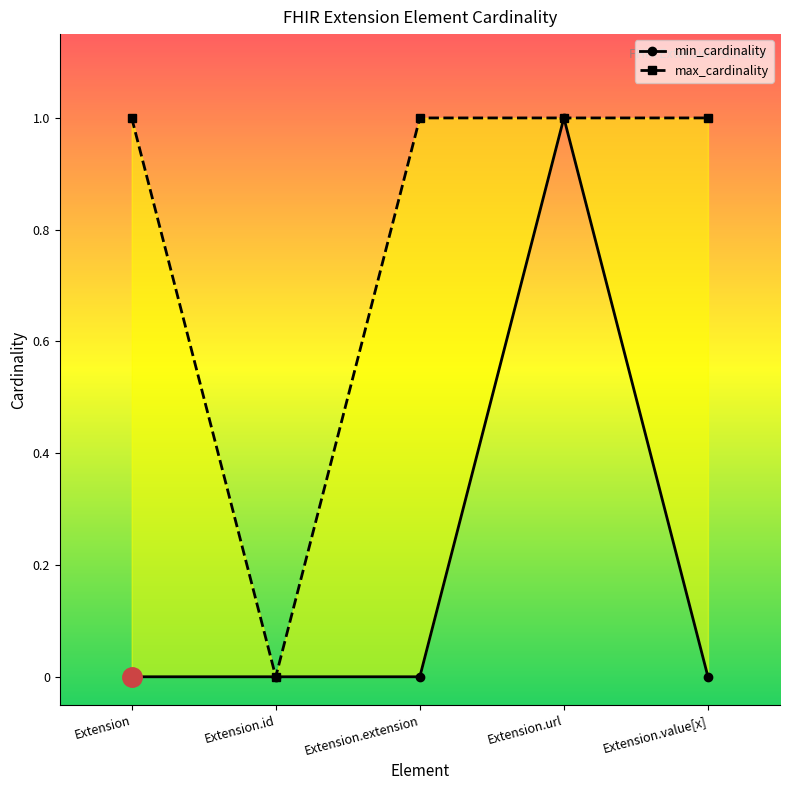

Which series changed the most between Extension.extension and Extension.value[x]?

min_cardinality